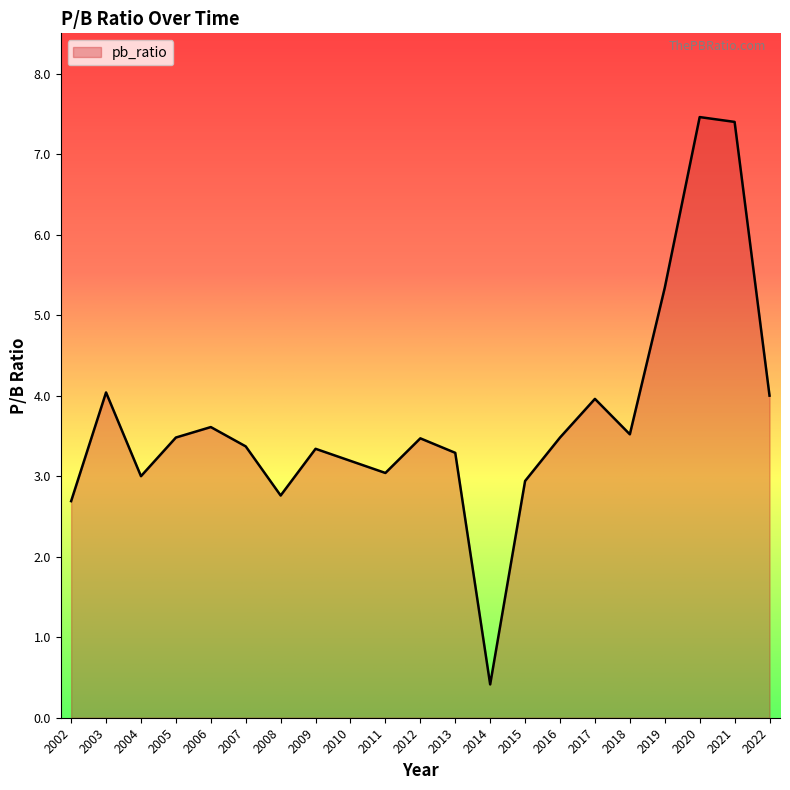

How many lines are shown in the chart?

1